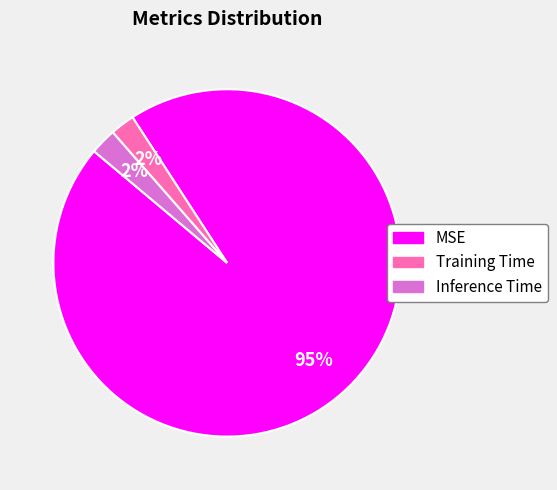

Do MSE and Inference Time together represent more than half of the pie?

Yes